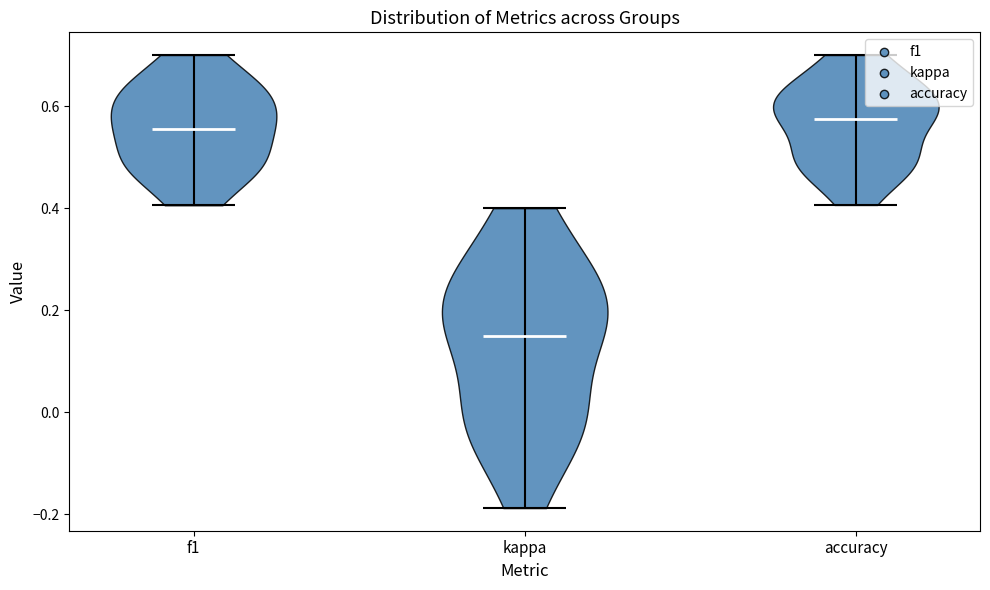

Reading left to right, read every violin against the y-axis: where its median line is, and the lowest and highest points it reaches. The values are not printed on the chart, so give them approximately, as read against the axis.

f1: median line 0.56, lowest point 0.40, highest point 0.70
kappa: median line 0.16, lowest point -0.18, highest point 0.40
accuracy: median line 0.58, lowest point 0.40, highest point 0.70